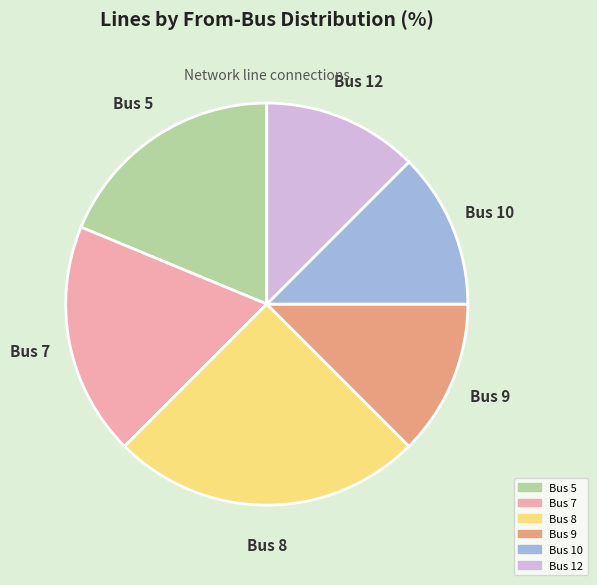

Is there a majority slice in this chart?

No